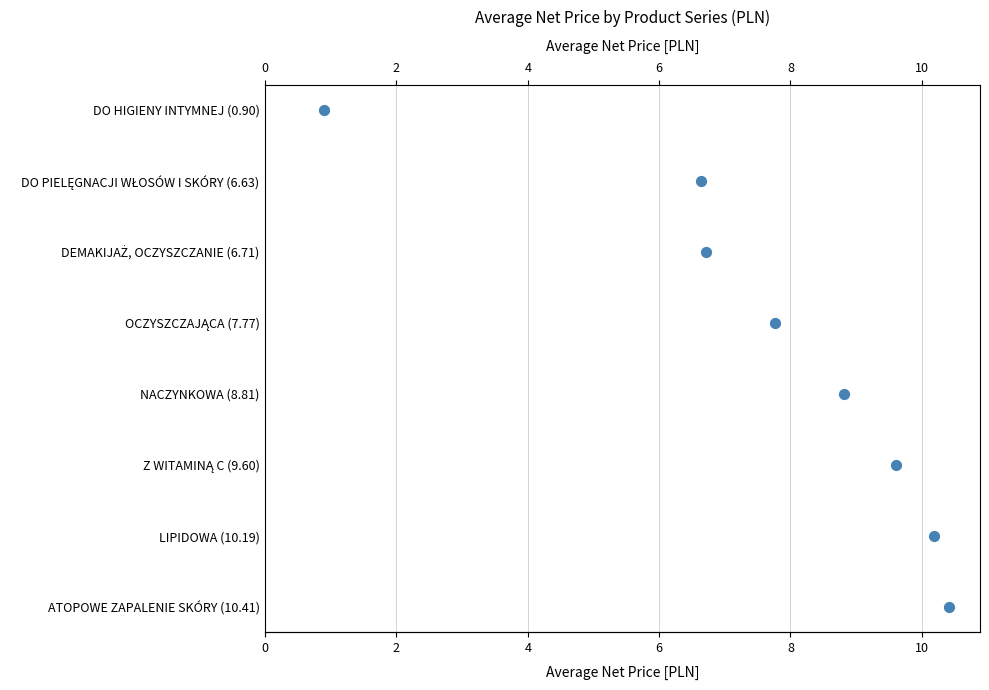

Approximately how many times larger is the value at 8 compared to 10?

0.8